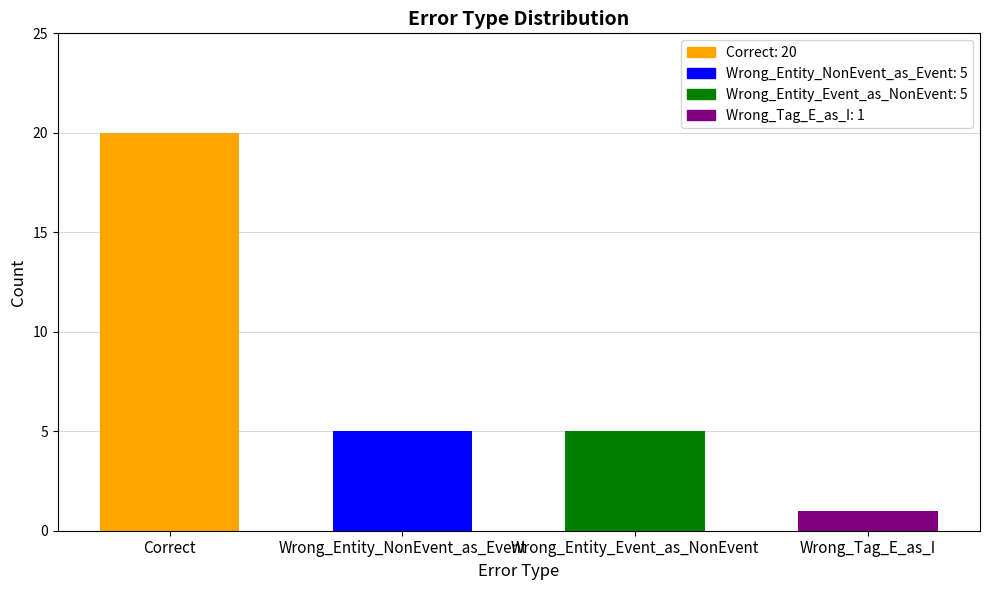

What position from the right is Wrong_Entity_Event_as_NonEvent?

2